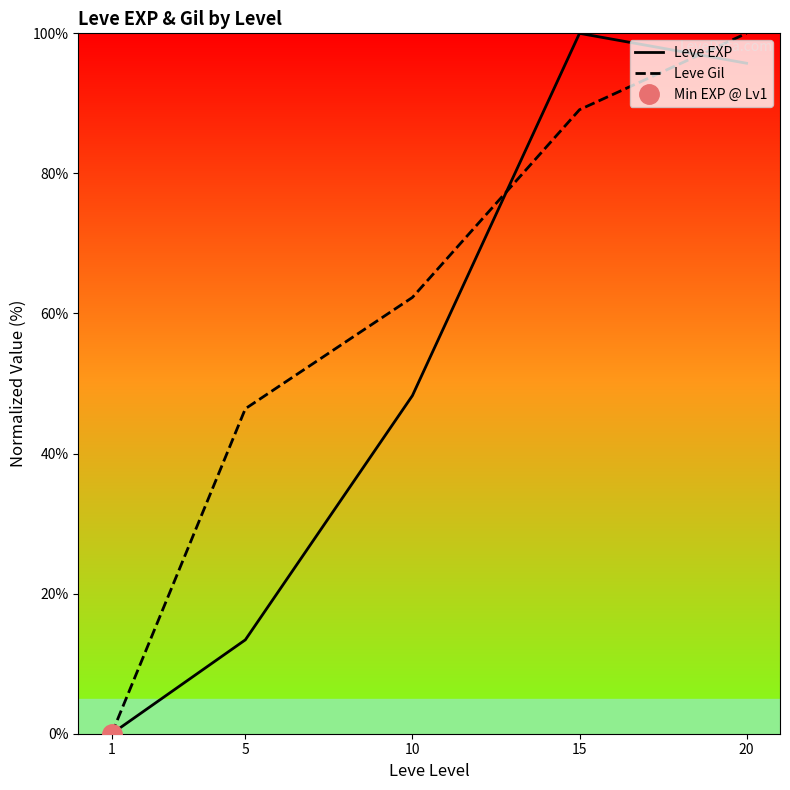

At which label is Leve EXP closest to 50?

10